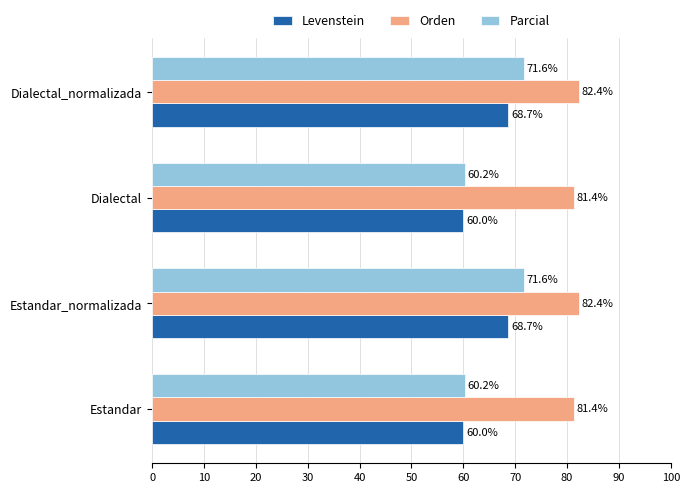

The value of Parcial at Dialectal_normalizada is 71.6. True or false?

True